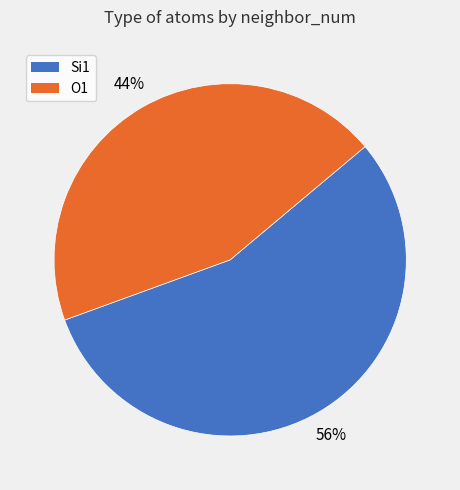

How many segments does this pie chart have?

2